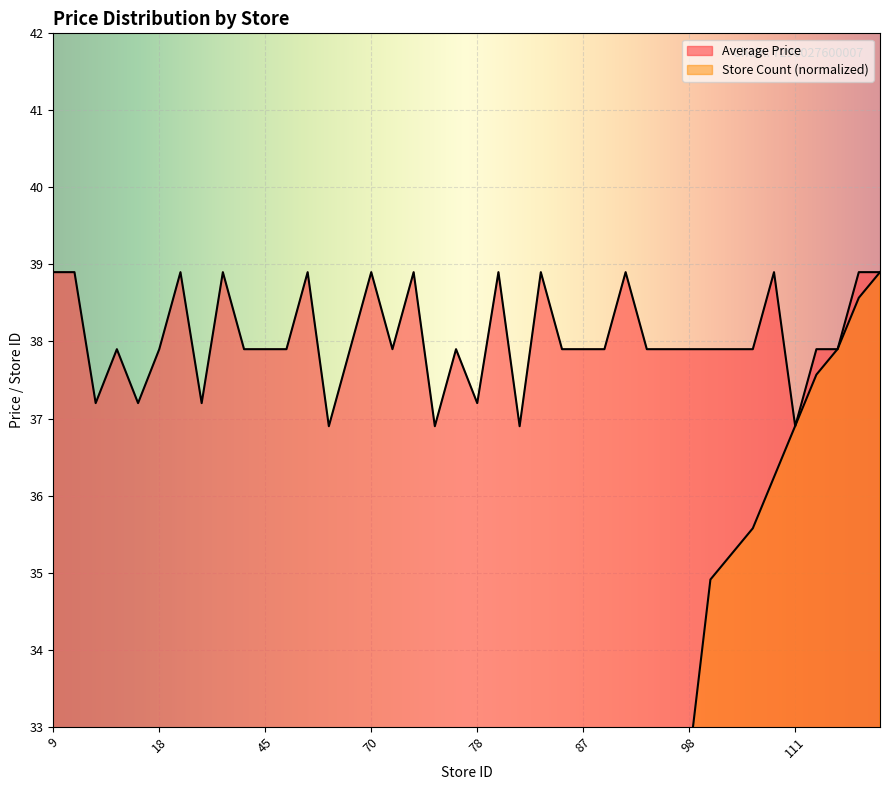

Rank the series at 65 from lowest to highest value.

Store Count, Average Price